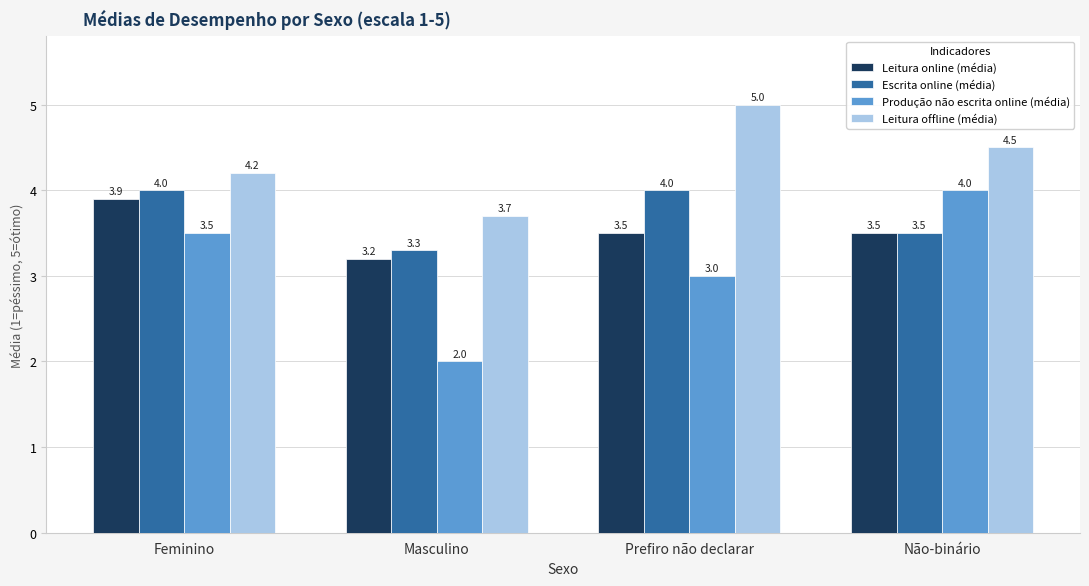

What is the label of the 1st bar from the right?

Não-binário